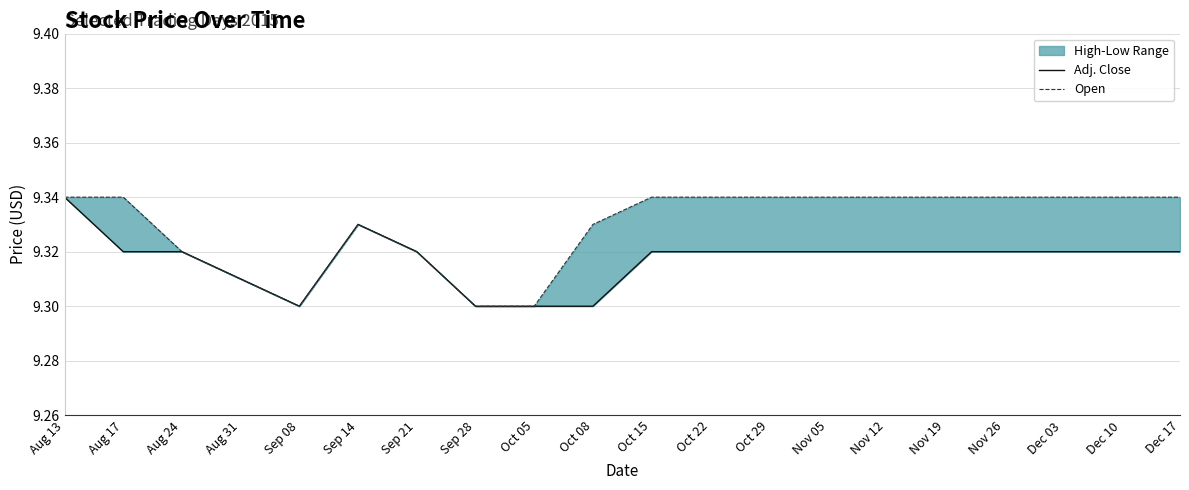

Where is the first local minimum for Open?

Sep 08